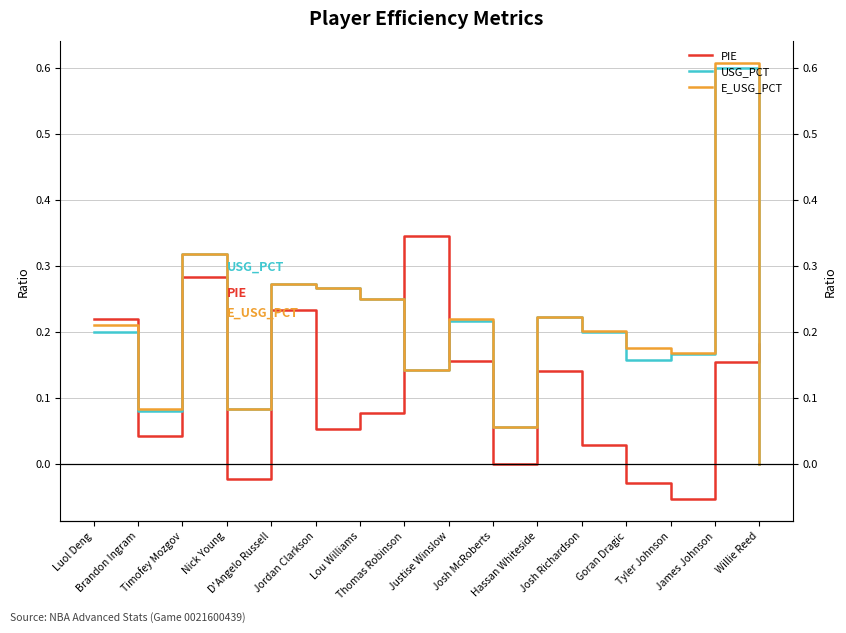

What is the label of the 9th point from the left?

Justise Winslow